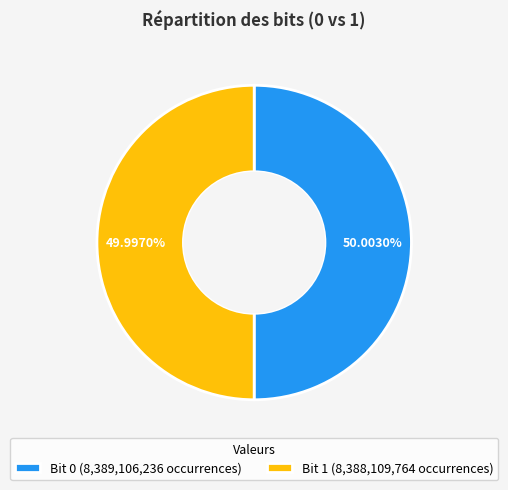

Do Bit 1 (8,388,109,764 occurrences) and Bit 0 (8,389,106,236 occurrences) together represent more than half of the pie?

Yes